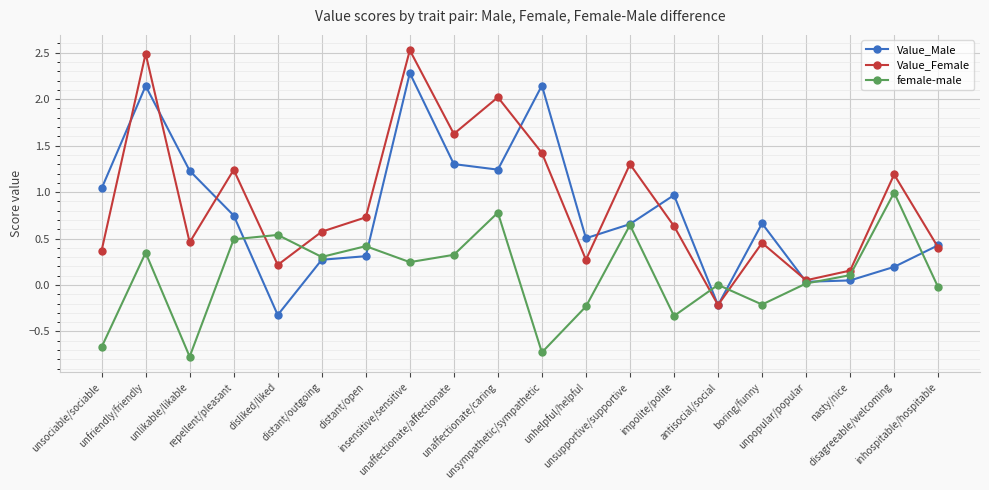

List the series in order of their peak value, highest first.

Value_Female, Value_Male, female-male